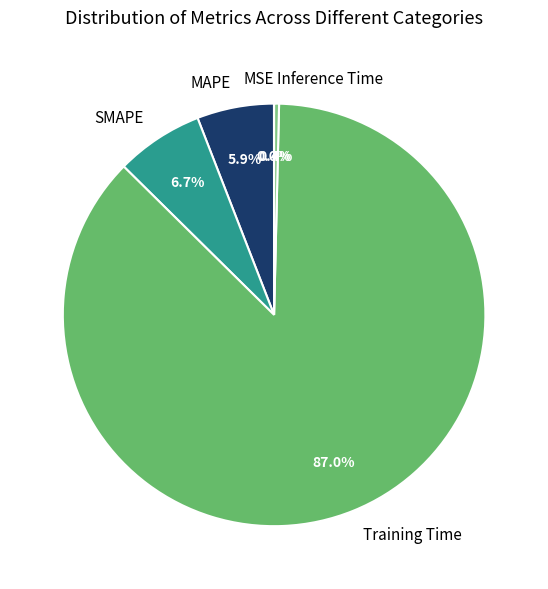

Do SMAPE and Training Time together represent more than half of the pie?

Yes